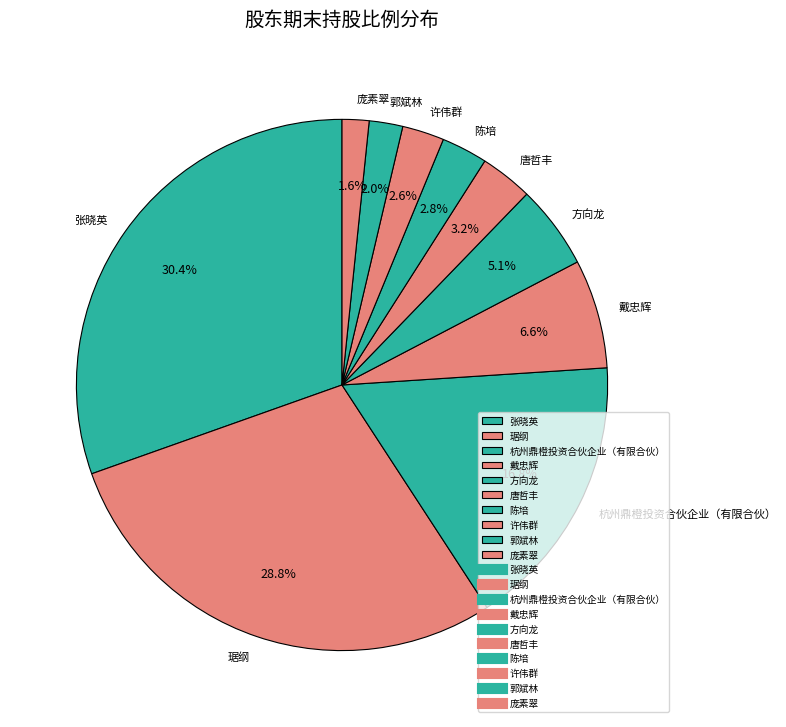

Which category has the biggest portion of the pie?

张晓英